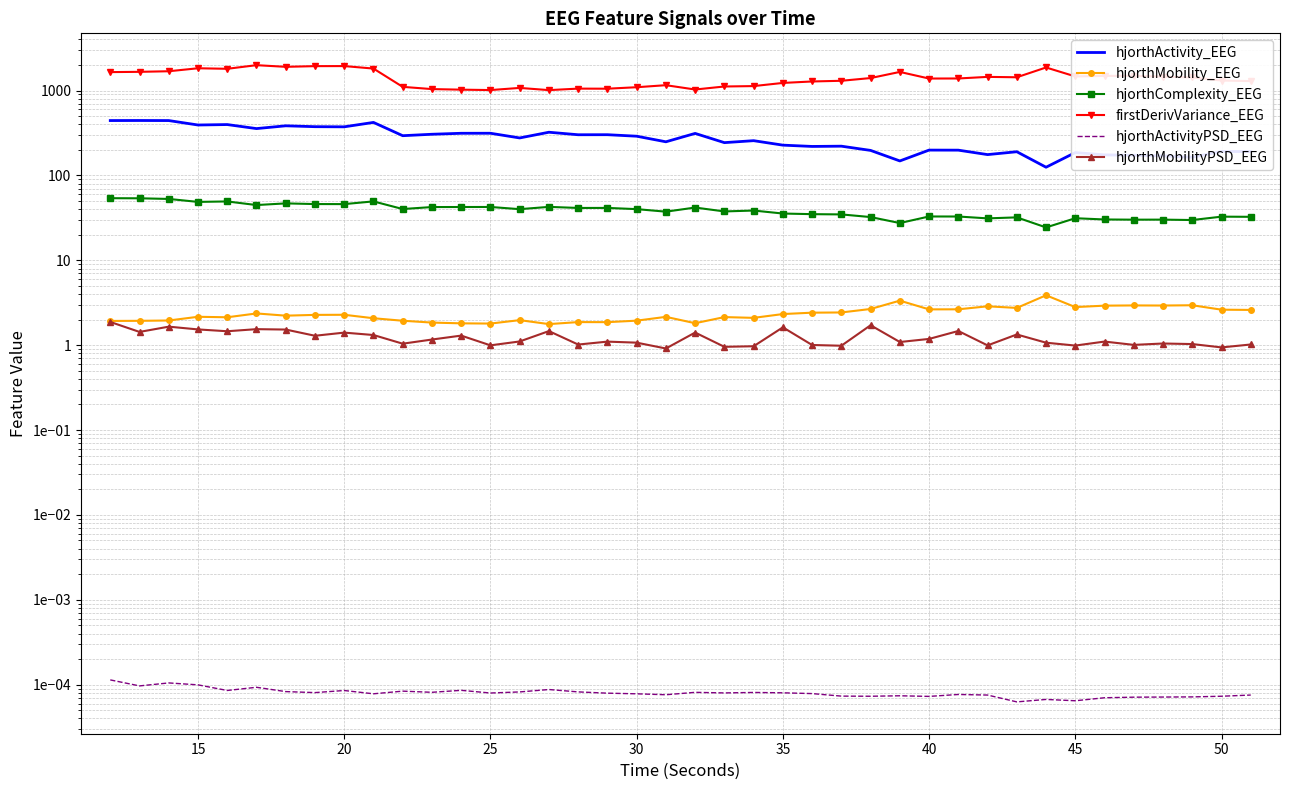

Does the chart have visible grid lines?

Yes